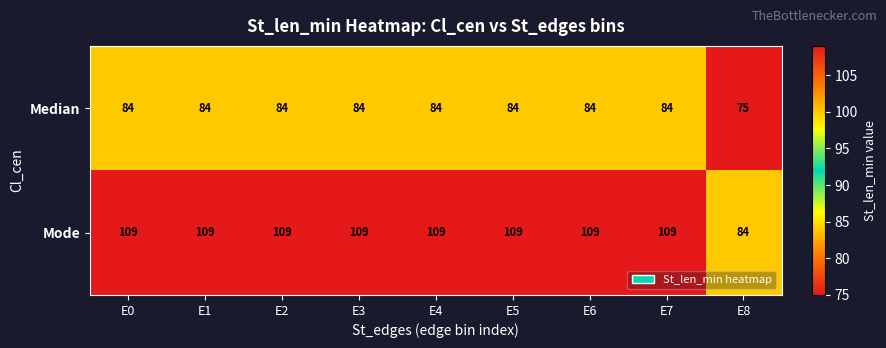

What is the sum of the Mode values at E3 and E1?

218